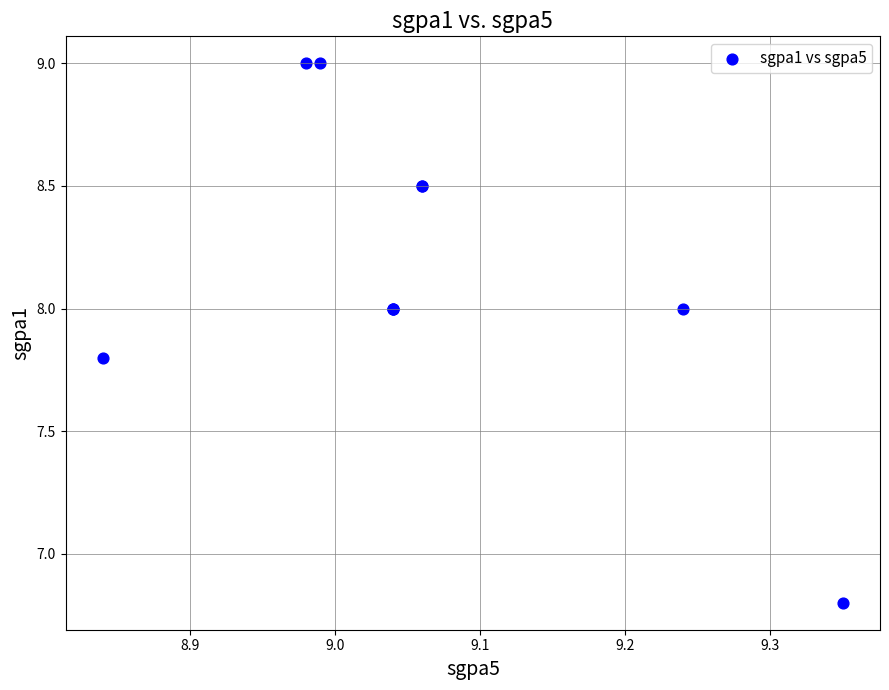

What Y value in the scatter plot is closest to 7?

6.8